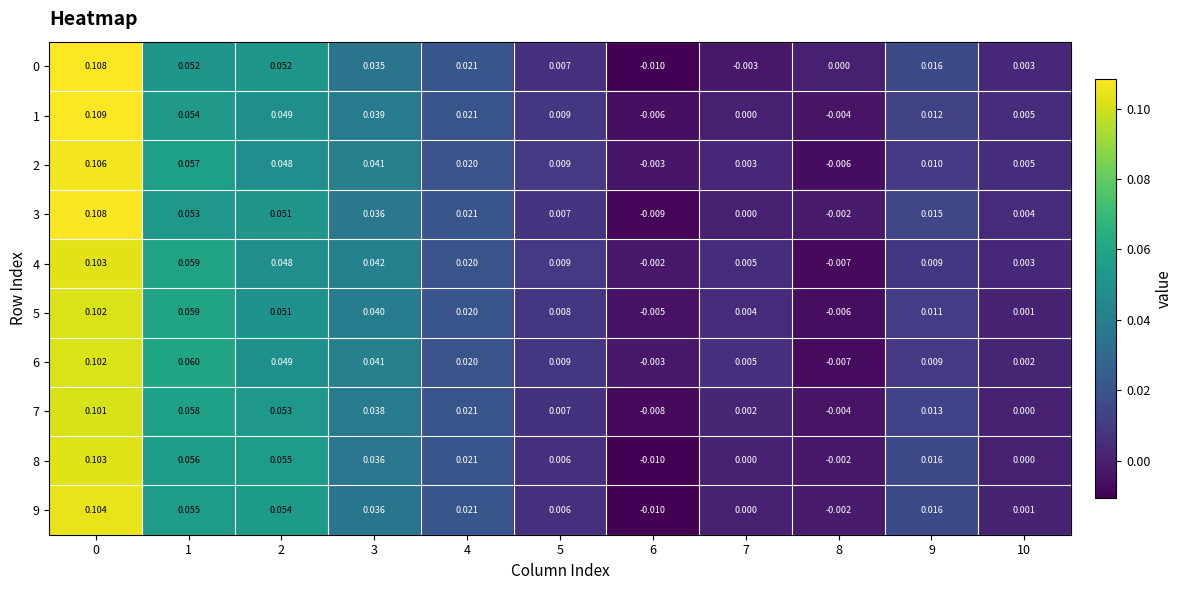

How many negative values does the 2 series have?

2